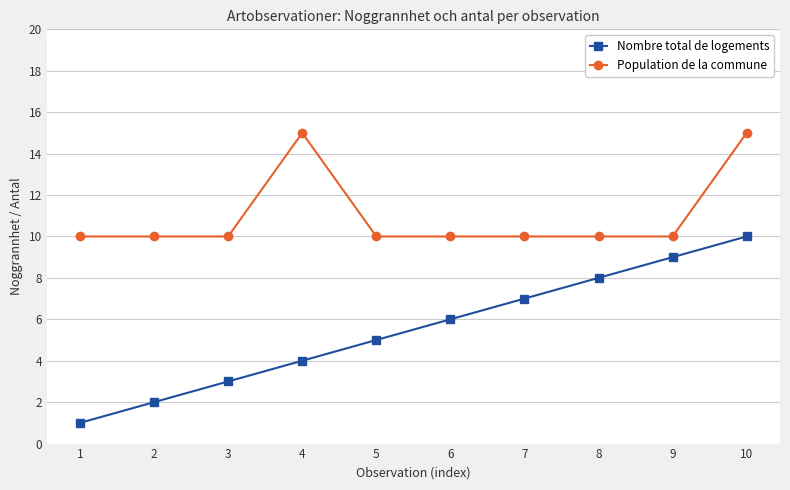

Reading left to right, what are all the values shown in this chart?

Nombre total de logements: 1=1	2=2	3=3	4=4	5=5	6=6	7=7	8=8	9=9	10=10
Population de la commune: 1=10	2=10	3=10	4=15	5=10	6=10	7=10	8=10	9=10	10=15